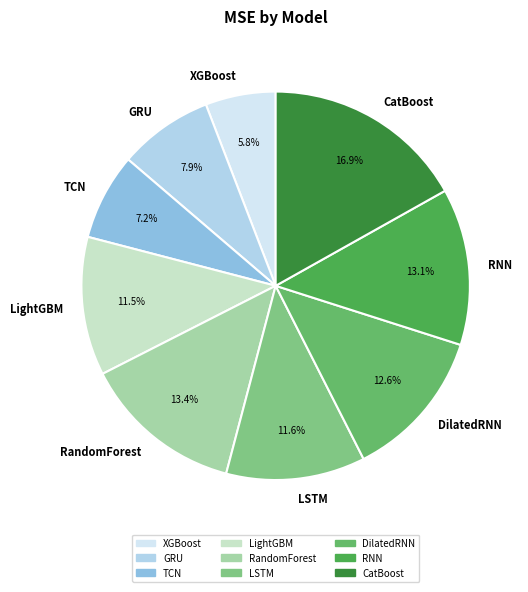

To the nearest percent, what is the difference between the DilatedRNN and TCN slice percentages?

5%